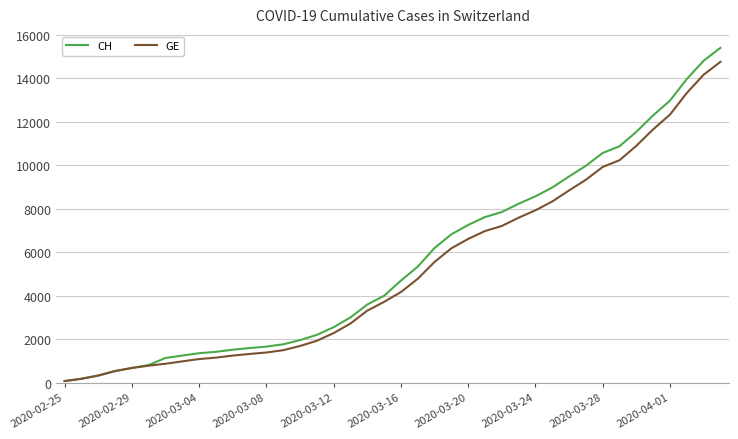

How many lines are shown in the chart?

2